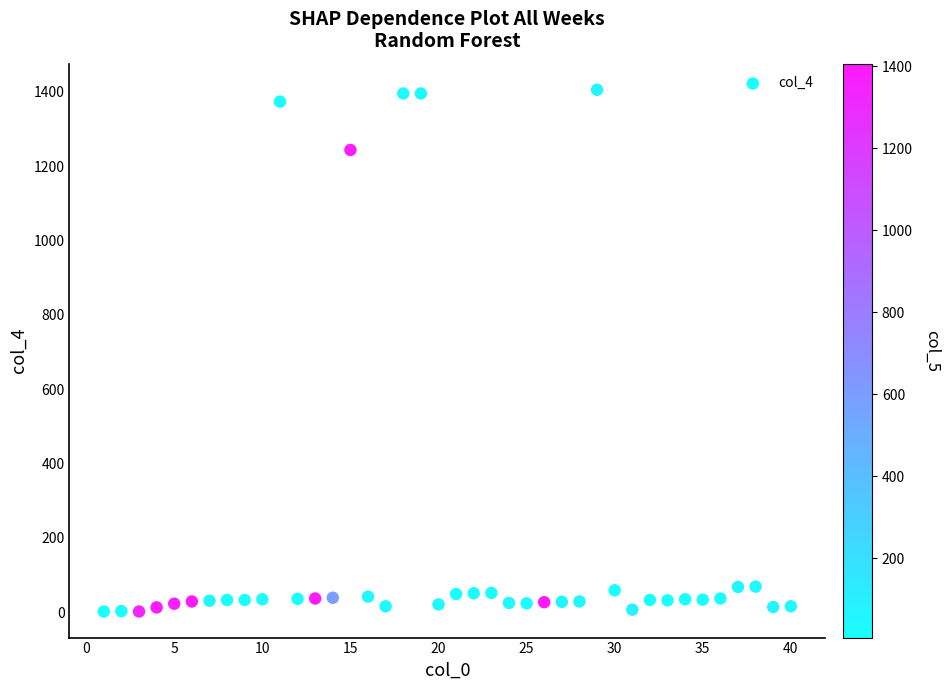

What is the range of Y values (max minus min)?

1404